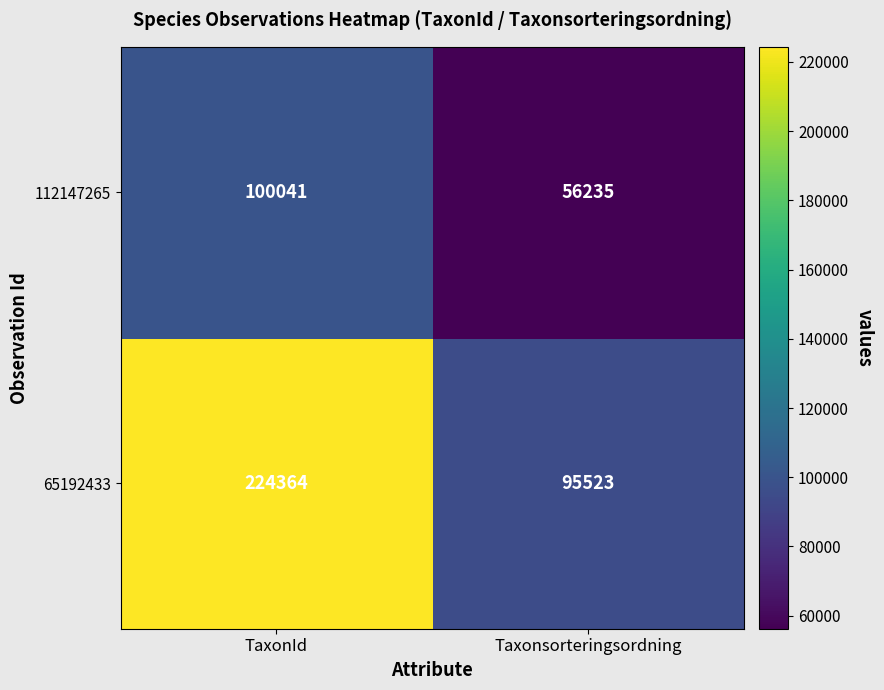

Reading left to right, extract all data points from this chart.

112147265: TaxonId=100041	Taxonsorteringsordning=56235
65192433: TaxonId=224364	Taxonsorteringsordning=95523